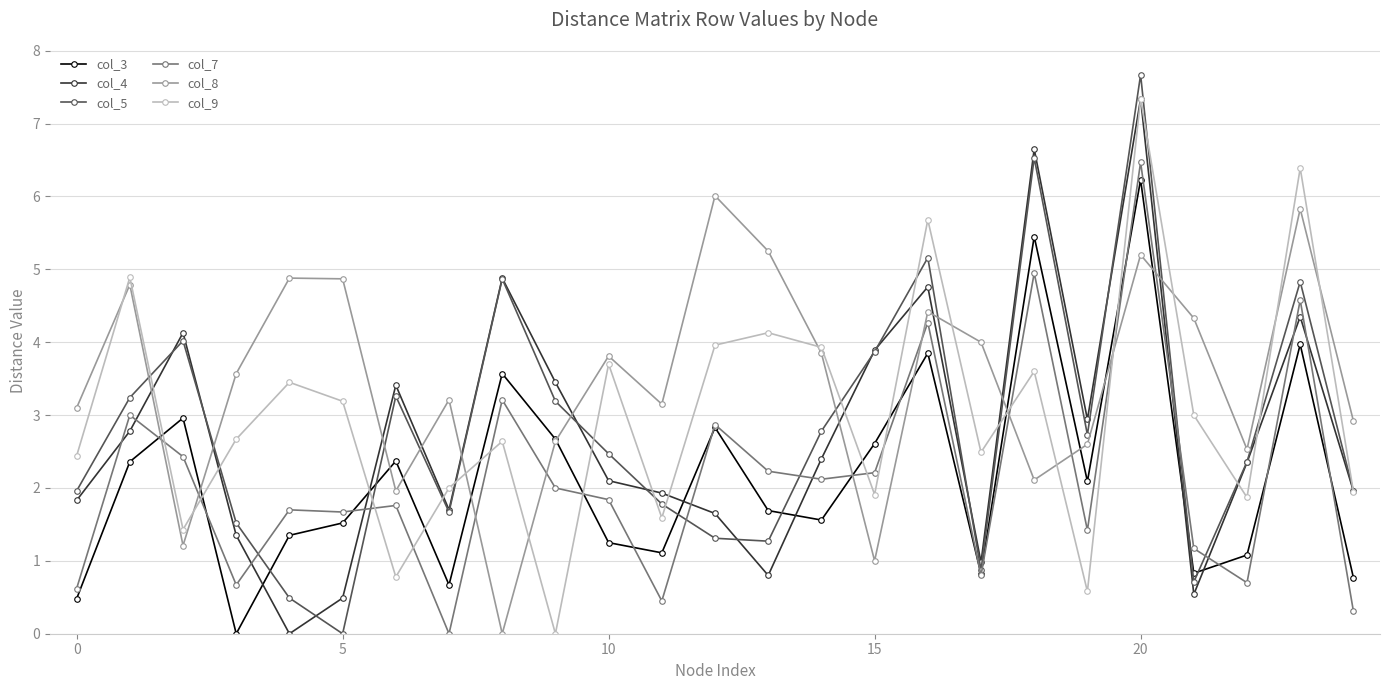

How many data points in col_8 are less than 3?

9